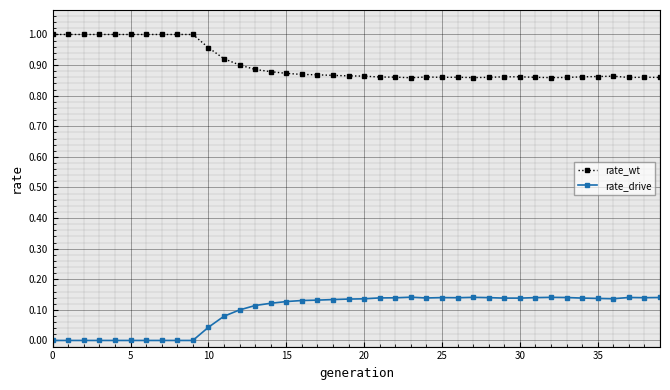

What are all the series names shown in the legend?

rate_wt, rate_drive